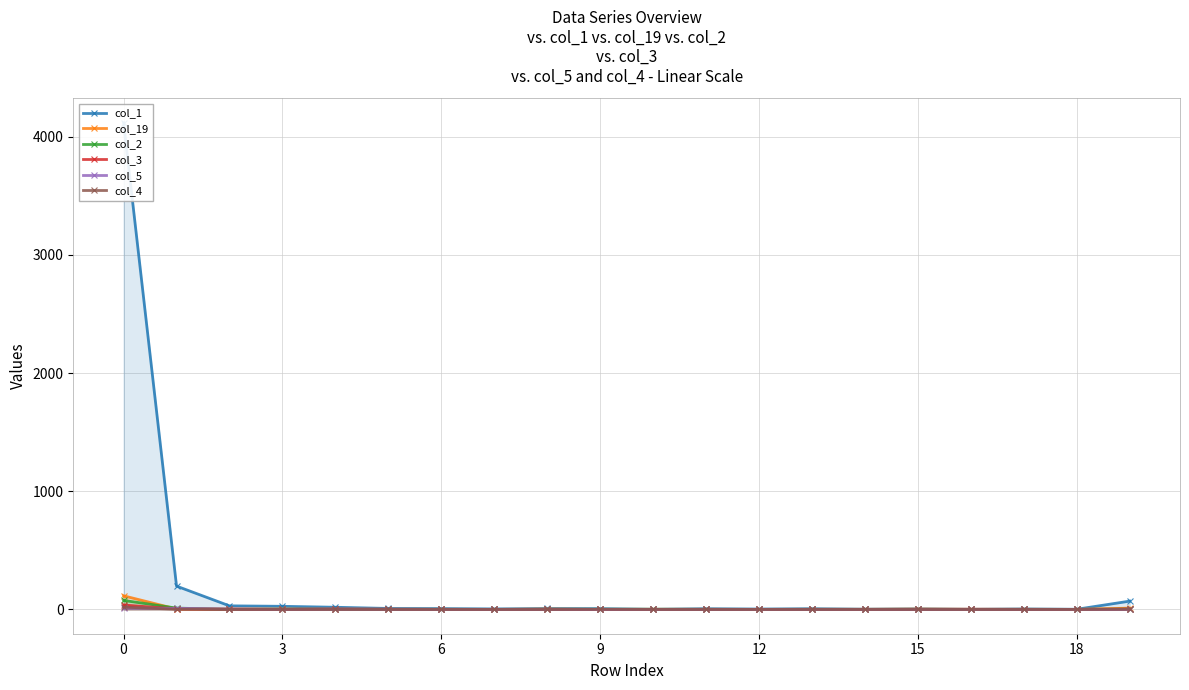

Which series has the largest total across all categories?

col_1